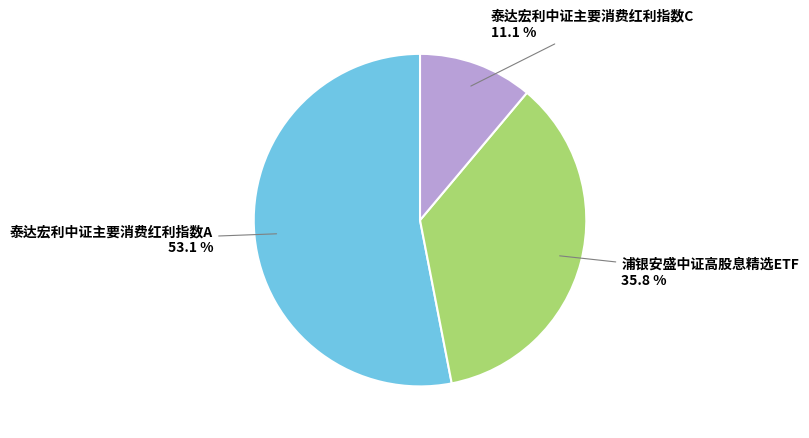

Is there any slice that represents more than half of the pie?

Yes